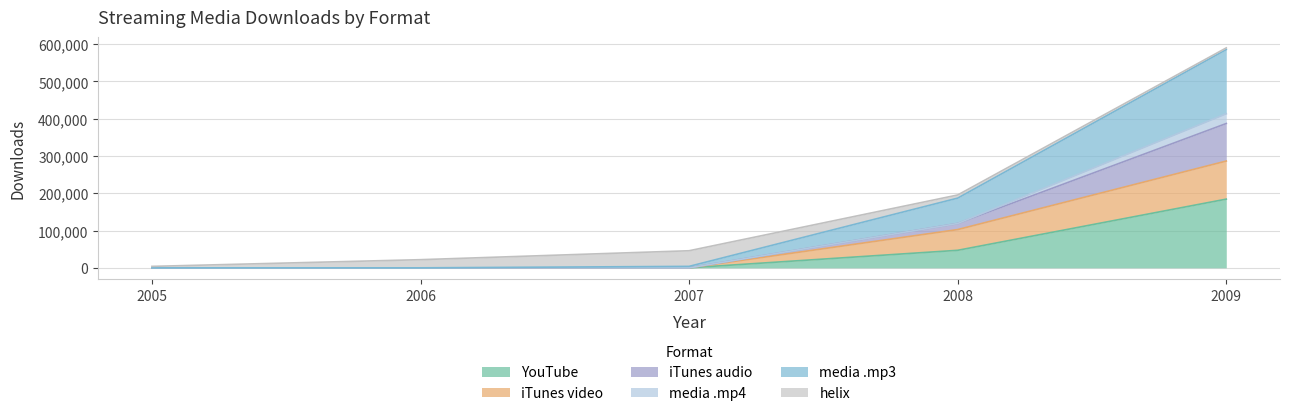

True or false: iTunes audio has a value of 686457 at 2009.

False